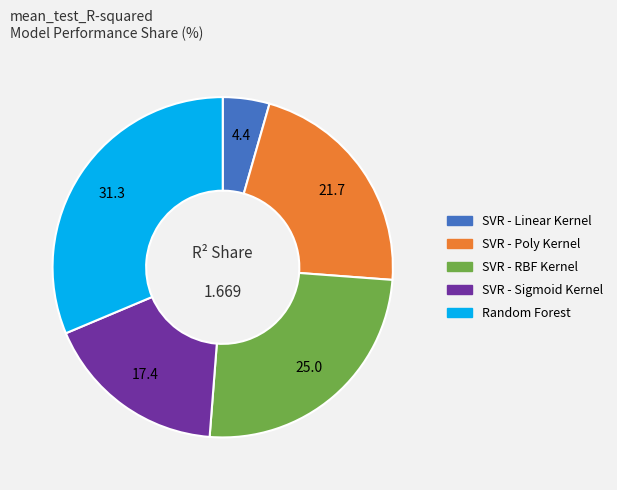

Do SVR - Poly Kernel and SVR - Sigmoid Kernel together represent more than half of the pie?

No